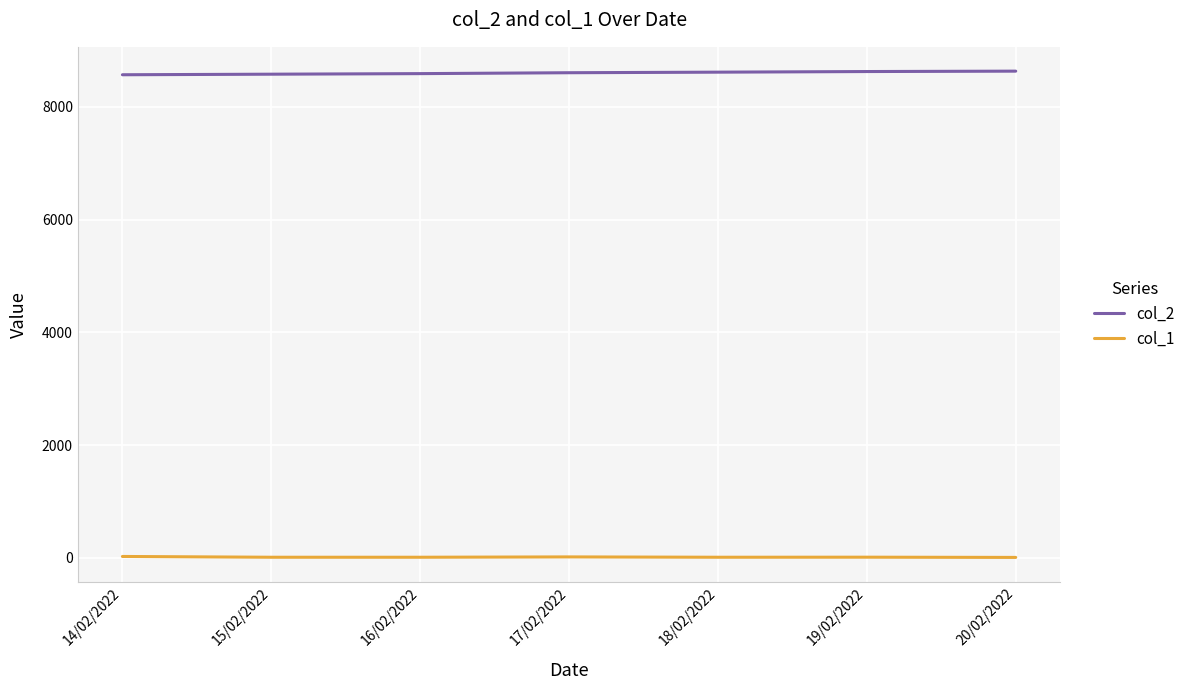

Which series has the largest total across all categories?

col_2